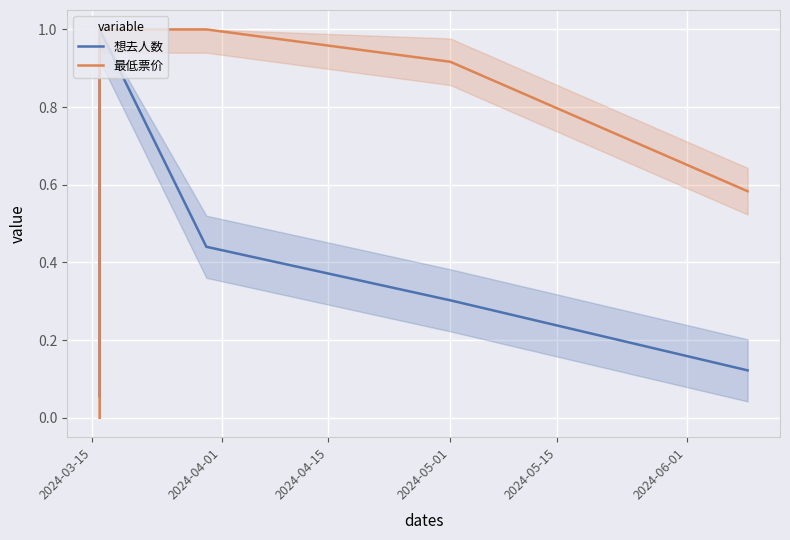

At how many categories does at least one series exceed 0?

5